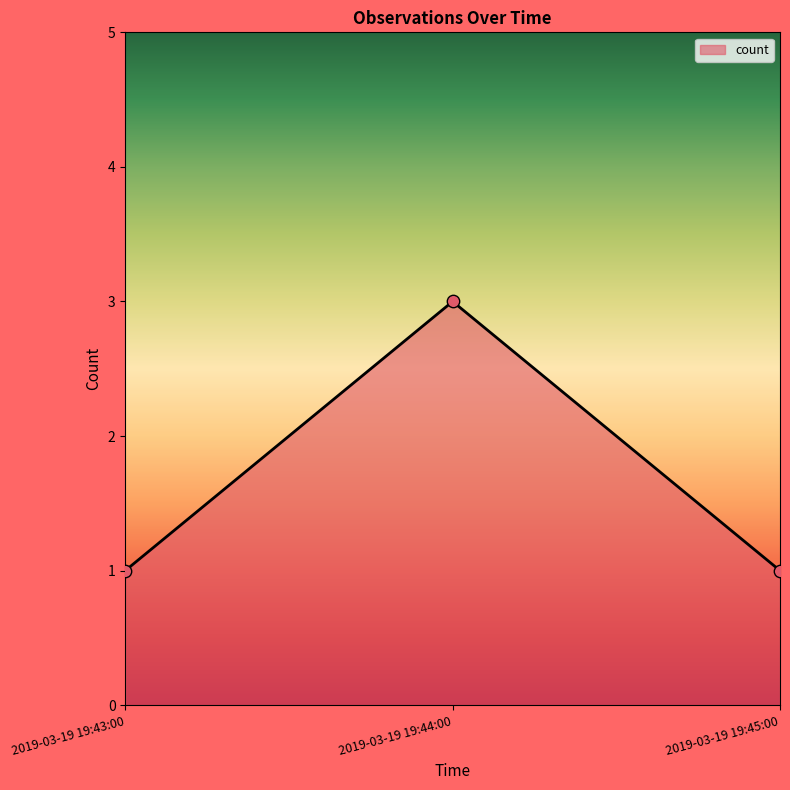

Approximately how many times larger is the value at 2019-03-19 19:45:00 compared to 2019-03-19 19:44:00?

0.3